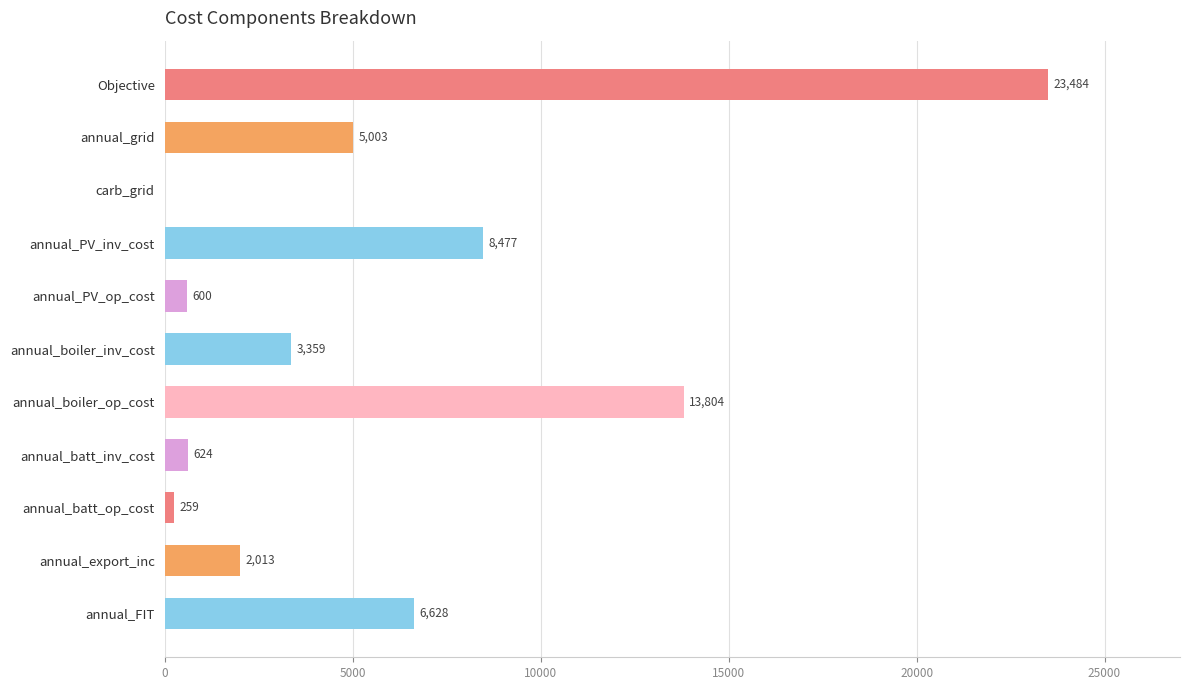

Which has a higher value, Objective or annual_export_inc?

Objective